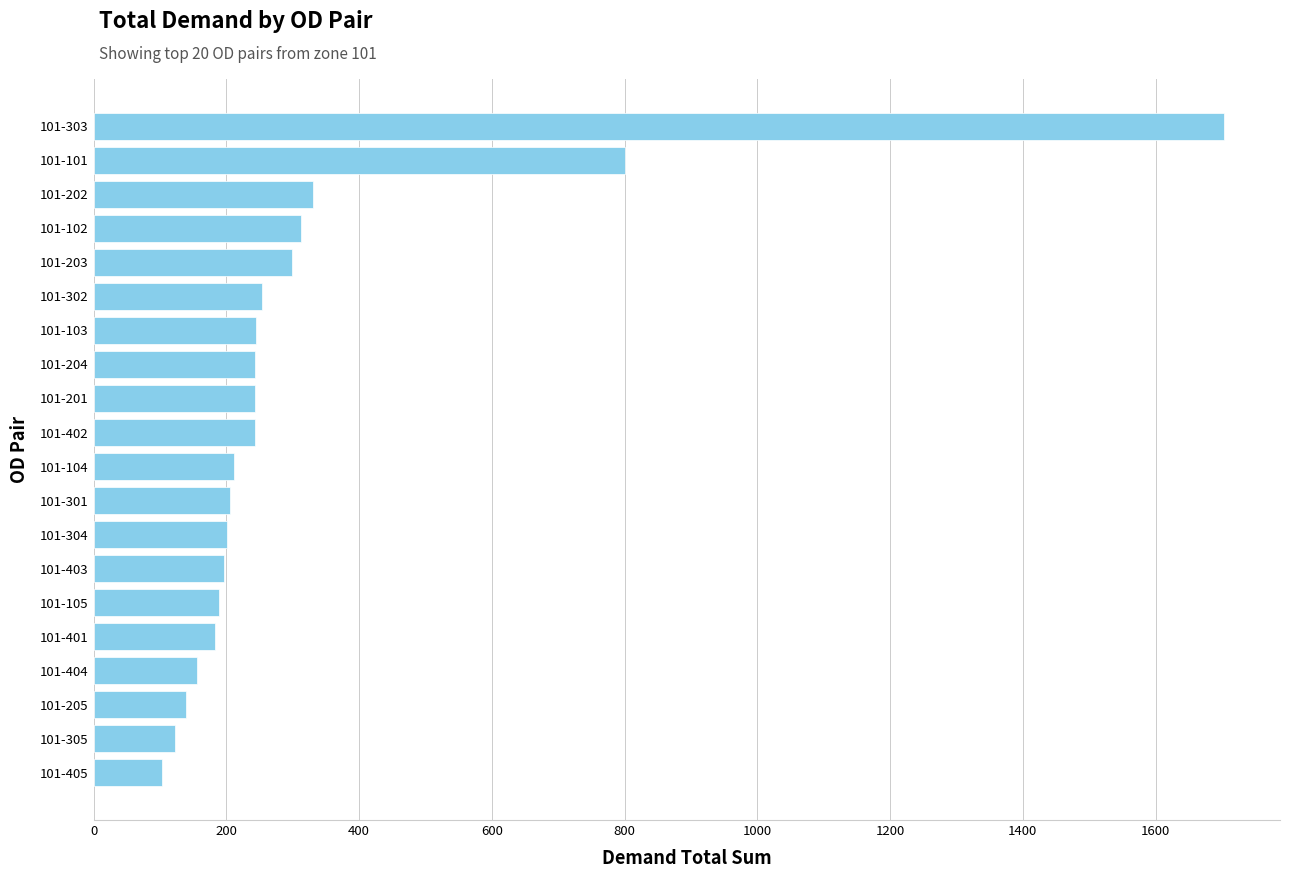

What is the change in value from 101-301 to 101-302?

+48.0